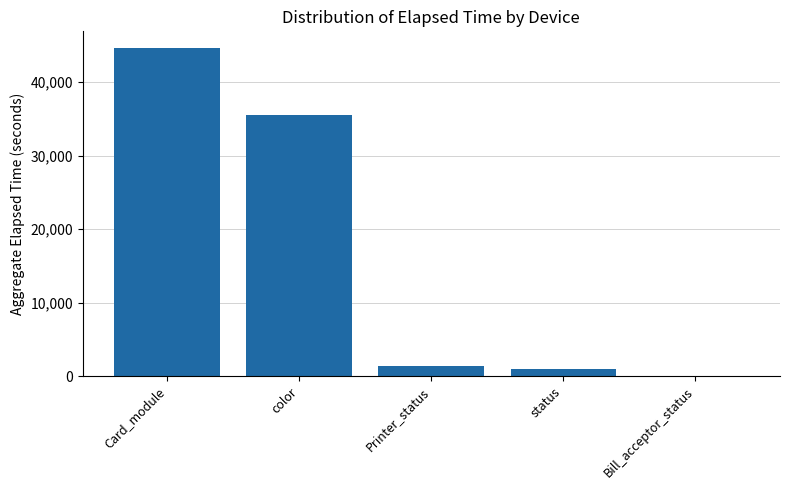

What is the greatest value displayed?

44673